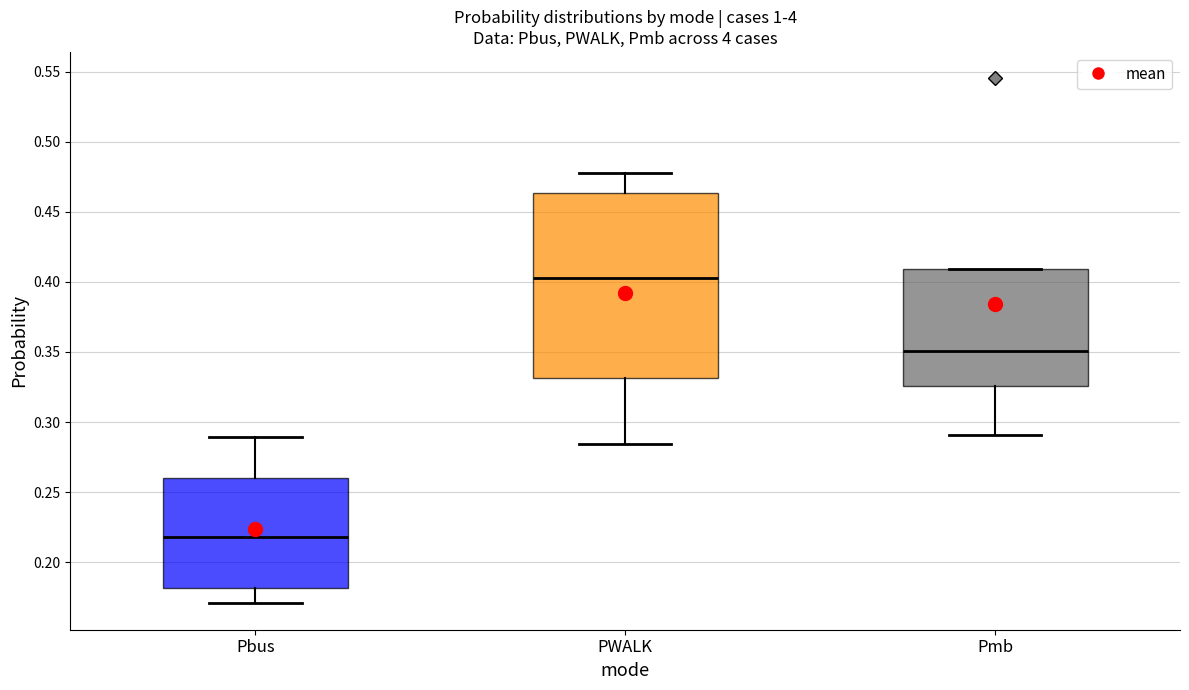

Which box has the lowest median line?

Pbus